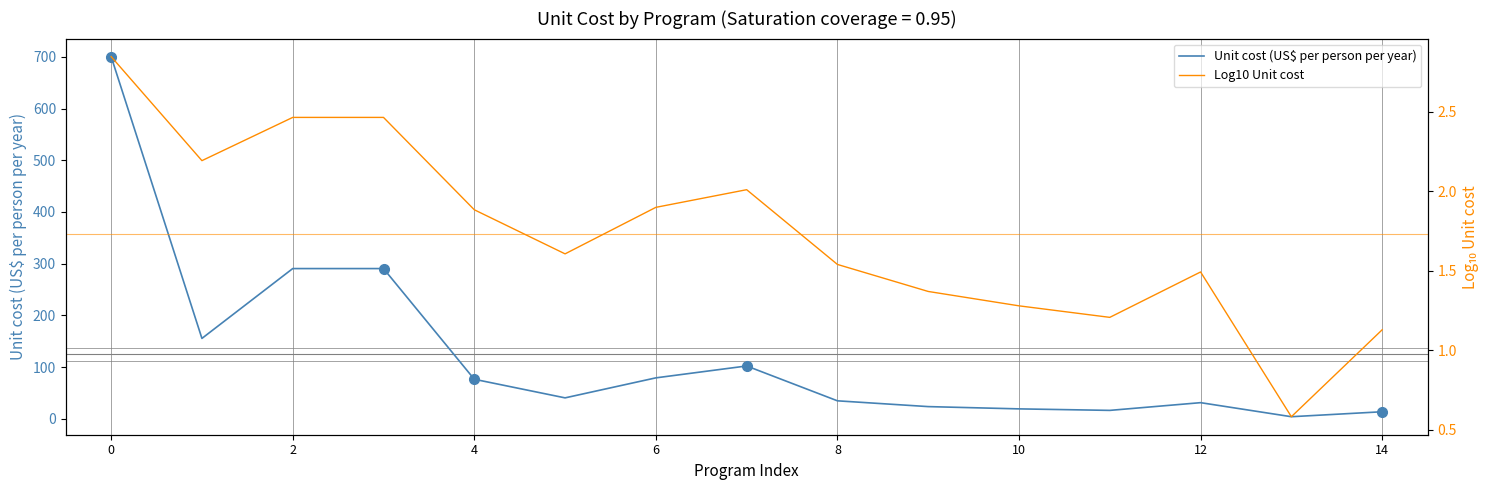

The Unit cost (US$ per person per year) series shows 146.6 at 0. True or false?

False